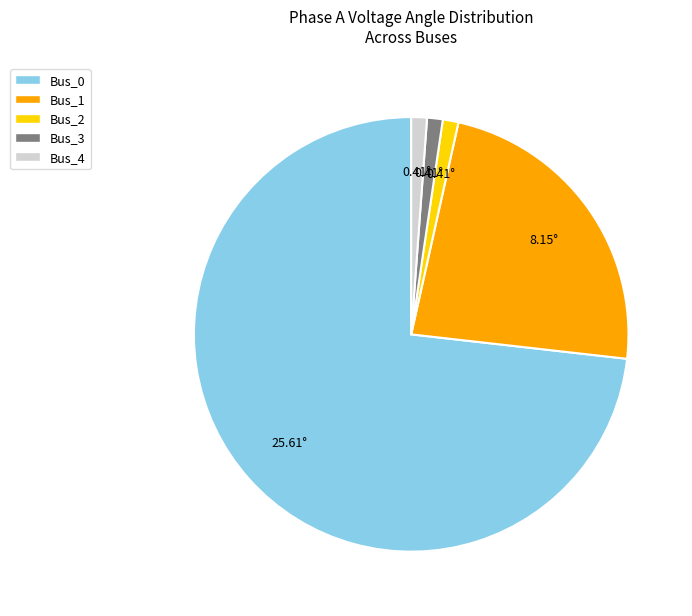

Is there a majority slice in this chart?

Yes